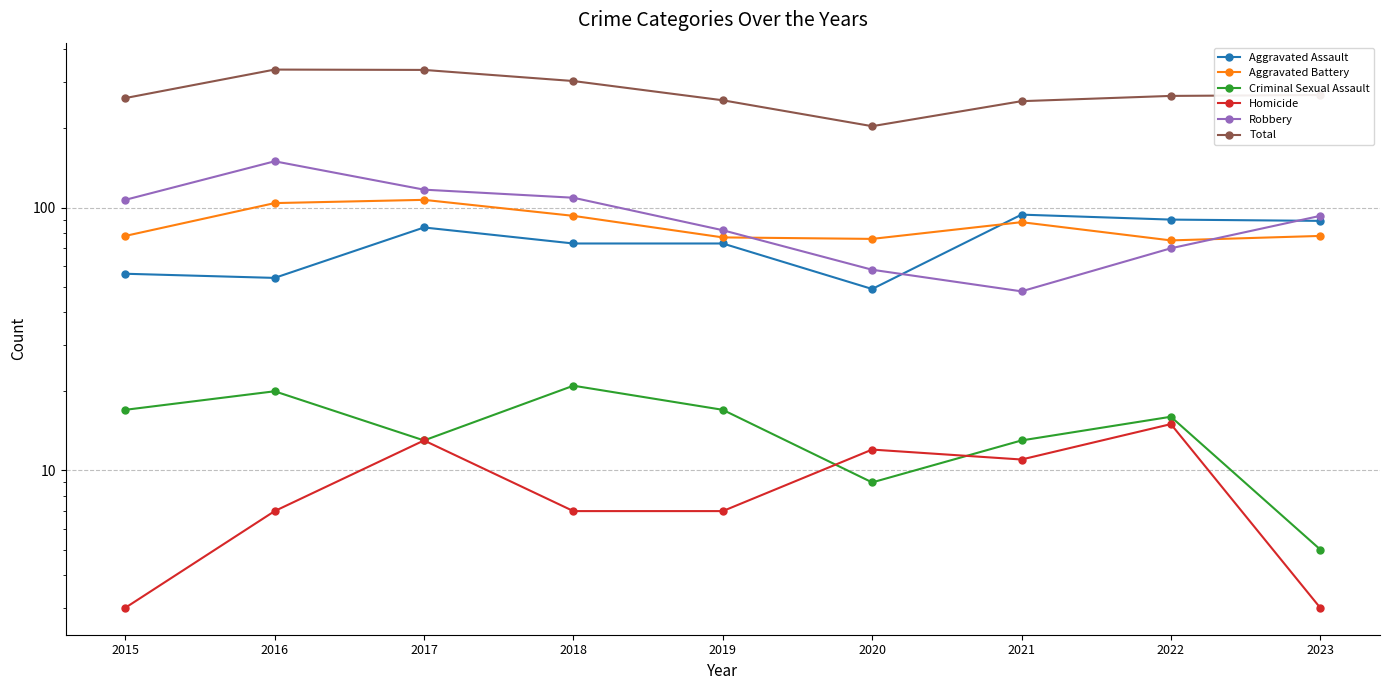

Where is Robbery nearest to the value 99?

2023